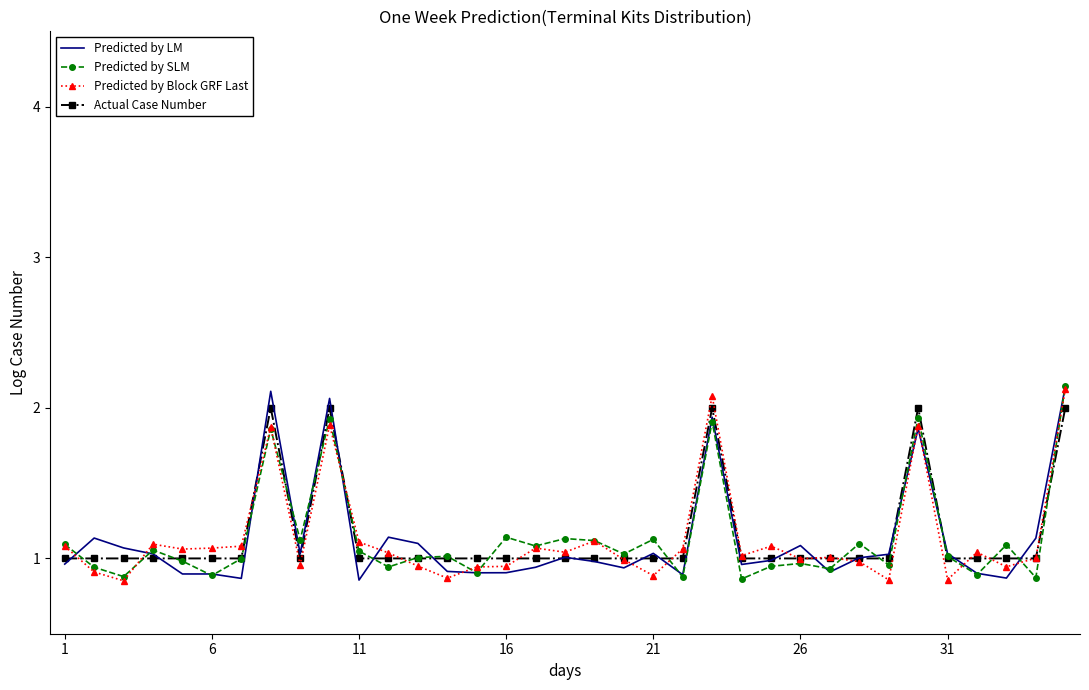

Count the number of categories in the chart.

35